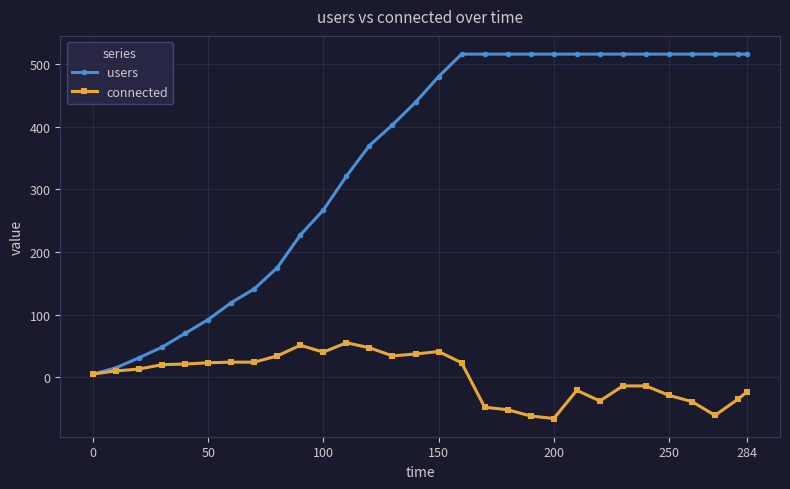

What is the difference between the maximum and minimum values in the users series?

511